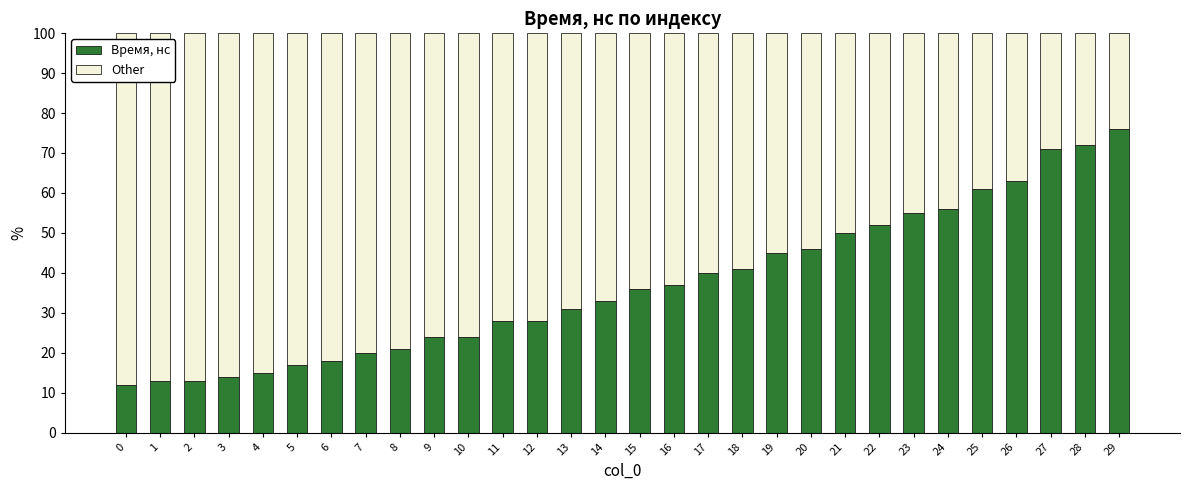

Is it true that Время, нс equals 47 at 15?

False